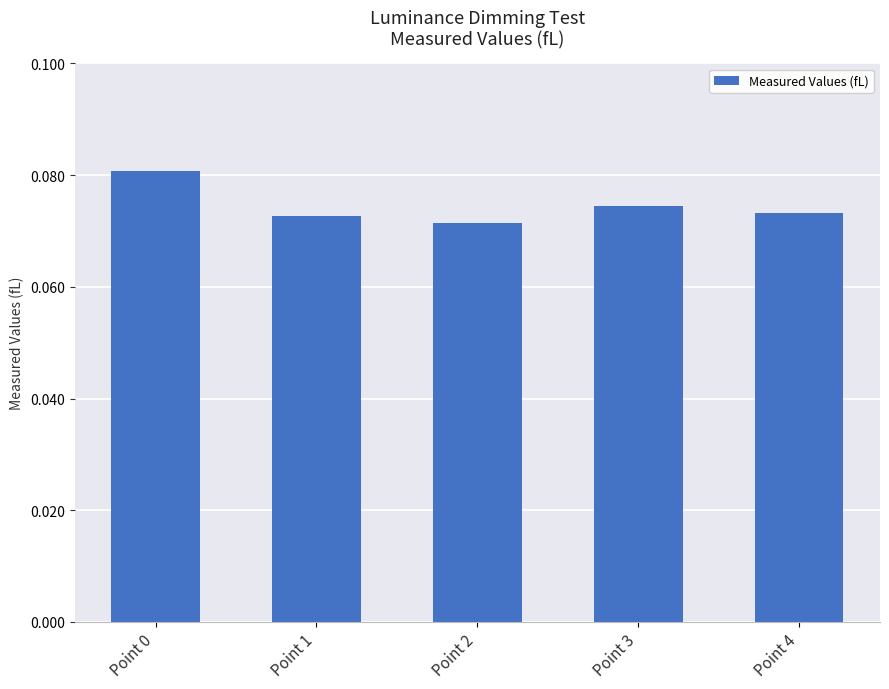

At which category does the chart reach its peak across all series?

Point 0